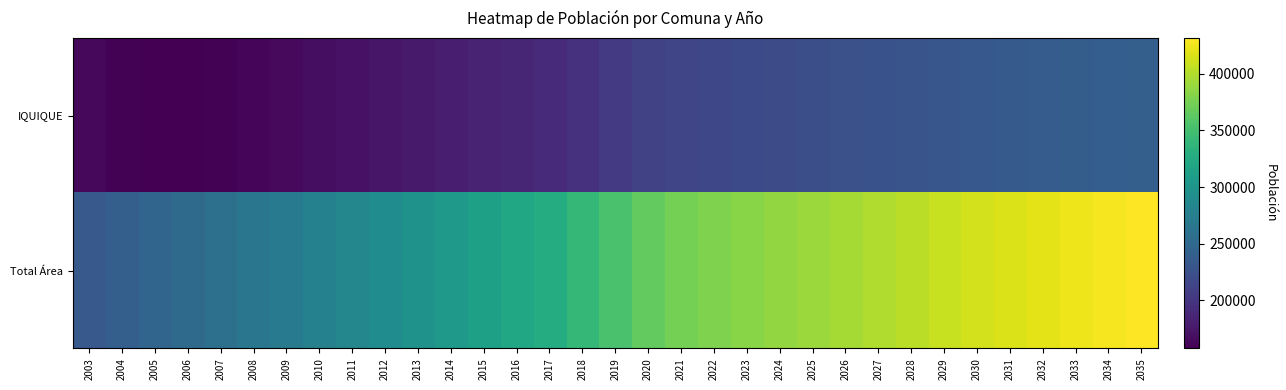

Reading left to right, list all the values displayed in this chart.

IQUIQUE: 2003=163195	2004=158852	2005=157341	2006=157680	2007=159248	2008=161526	2009=164268	2010=167303	2011=170396	2012=173765	2013=177161	2014=180394	2015=183703	2016=186815	2017=189804	2018=196392	2019=203472	2020=210363	2021=214474	2022=217260	2023=219384	2024=221232	2025=223064	2026=224898	2027=226883	2028=229091	2029=231284	2030=233355	2031=235238	2032=236962	2033=238388	2034=239609	2035=240764
Total Área: 2003=233699	2004=240512	2005=246800	2006=252681	2007=258573	2008=264676	2009=271007	2010=277549	2011=284138	2012=291297	2013=298662	2014=305701	2015=313050	2016=320343	2017=327400	2018=339852	2019=353275	2020=366336	2021=374051	2022=378846	2023=382919	2024=386906	2025=390978	2026=395040	2027=399254	2028=403841	2029=408371	2030=412754	2031=416943	2032=420955	2033=424654	2034=428212	2035=431798